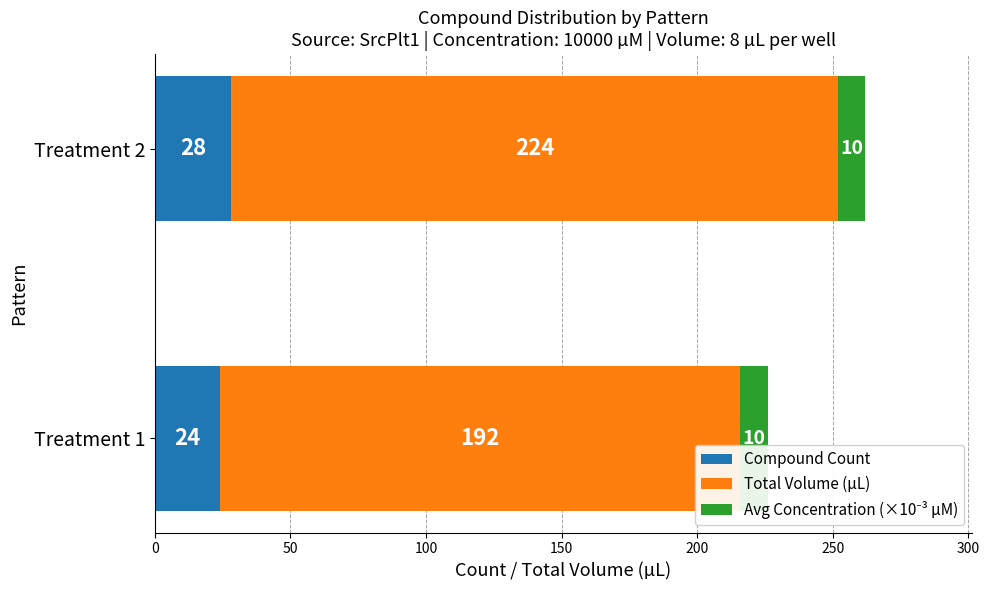

At which label is Compound Count closest to 26?

Treatment 1